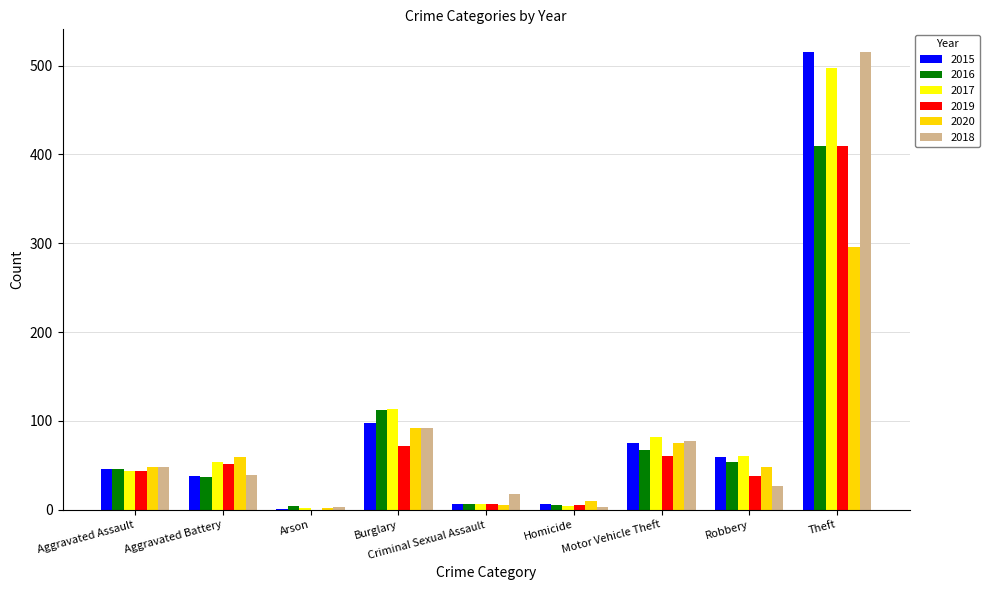

How many categories are shown in the chart?

9